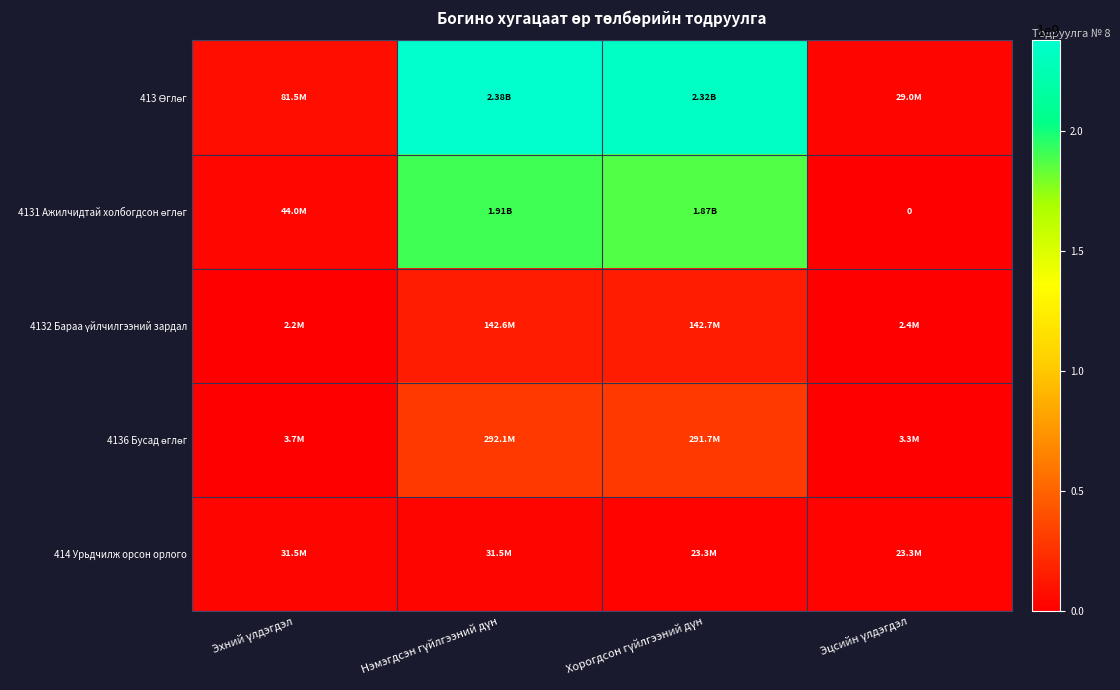

What is the minimum value for 4132 Бараа үйлчилгээний зардал?

2247374.8